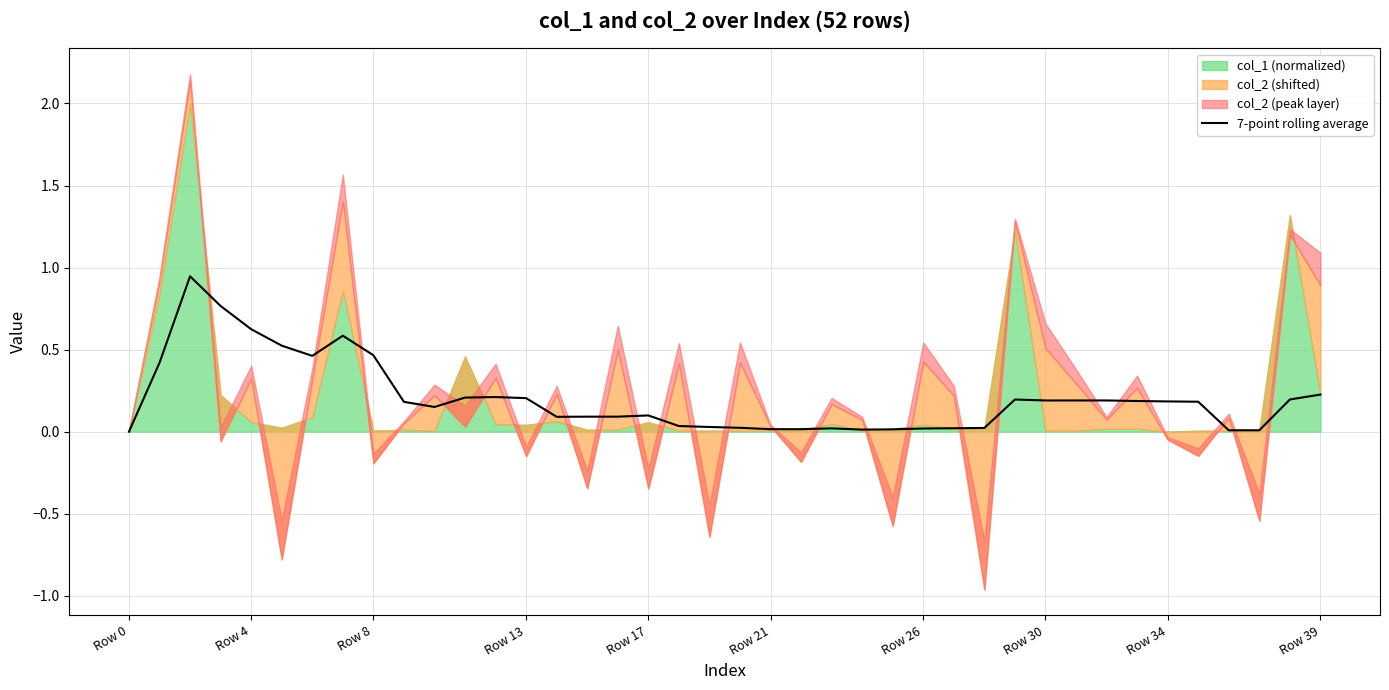

What is the value of the 12th point from the left?

0.2